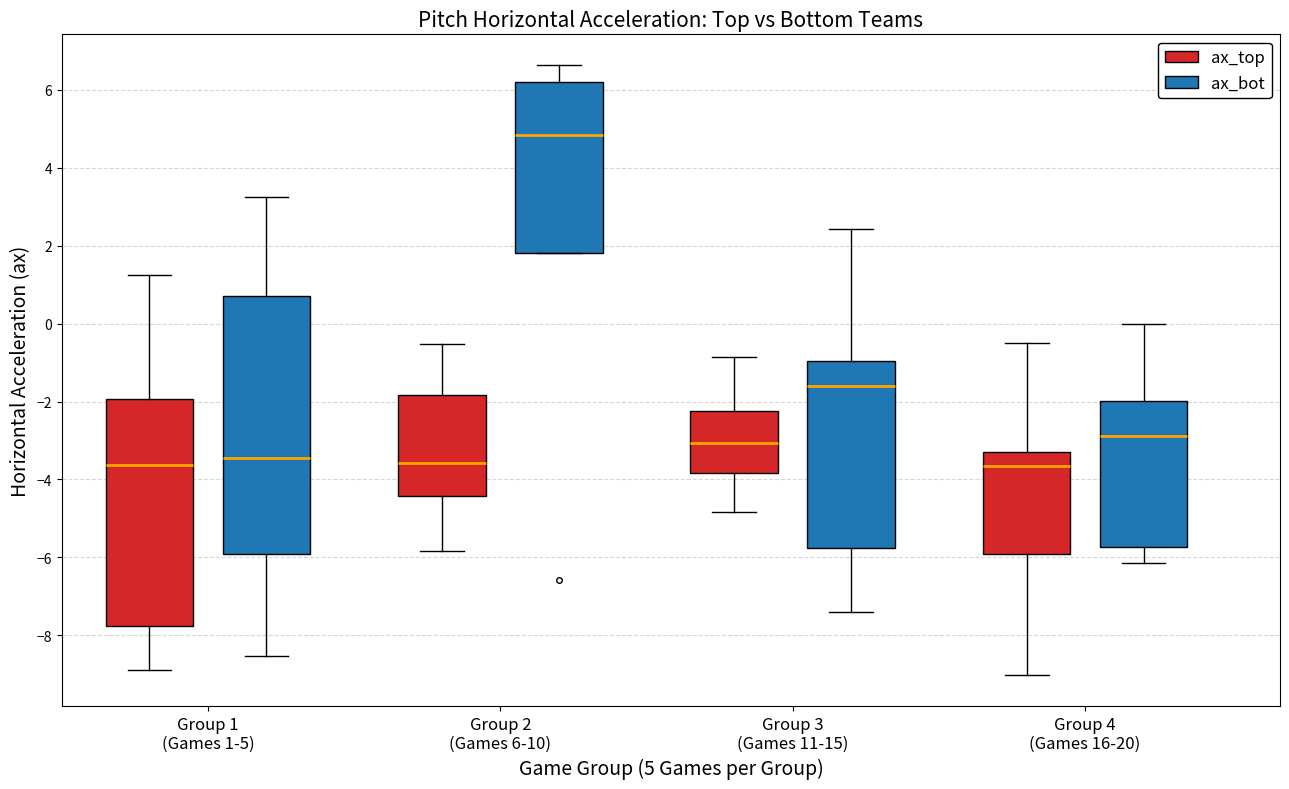

Which box is the tallest, from its lower edge to its upper edge?

Group 1 (Games 1-5) (ax_bot)